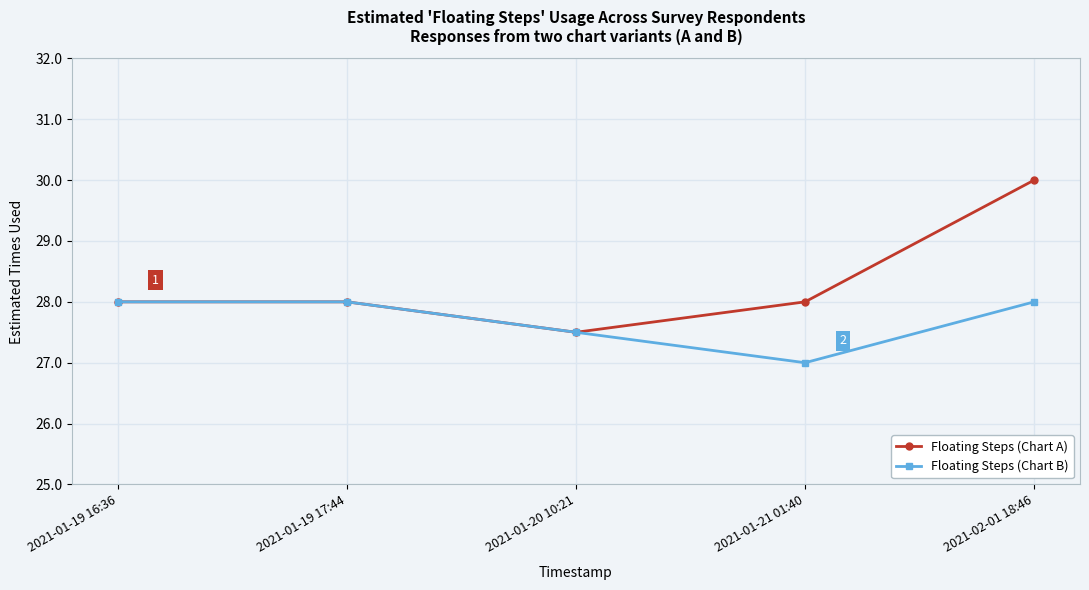

Is this an area chart (filled region under the line)?

No